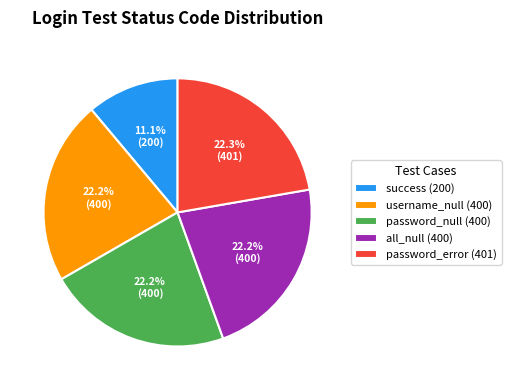

How many slices are in this pie chart?

5